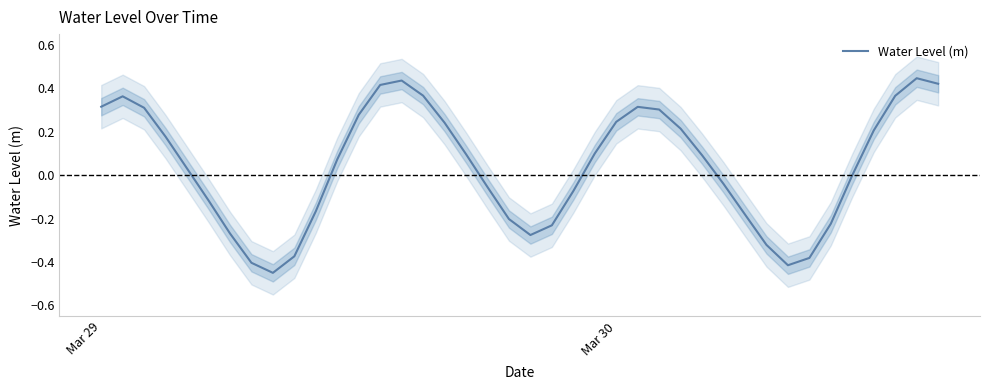

How many data points does each series have?

40